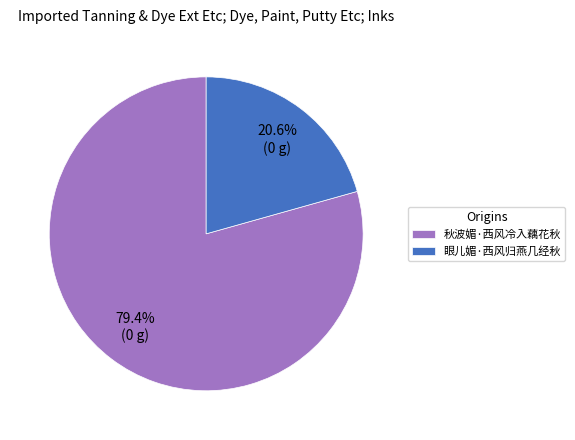

To the nearest percent, what is the combined percentage of 眼儿媚·西风归燕几经秋 and 秋波媚·西风冷入藕花秋?

100%